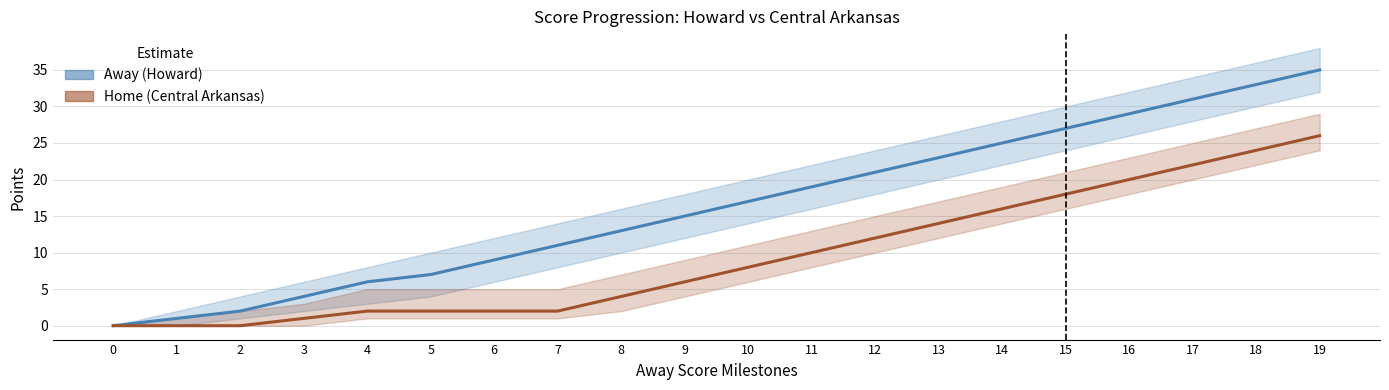

Reading left to right, extract all data points from this chart.

Away Score (Howard): 0=0	1=1	2=2	3=4	4=6	5=7	6=9	7=11	8=13	9=15	10=17	11=19	12=21	13=23	14=25	15=27	16=29	17=31	18=33	19=35
Home Score (Central Arkansas): 0=0	1=0	2=0	3=1	4=2	5=2	6=2	7=2	8=4	9=6	10=8	11=10	12=12	13=14	14=16	15=18	16=20	17=22	18=24	19=26